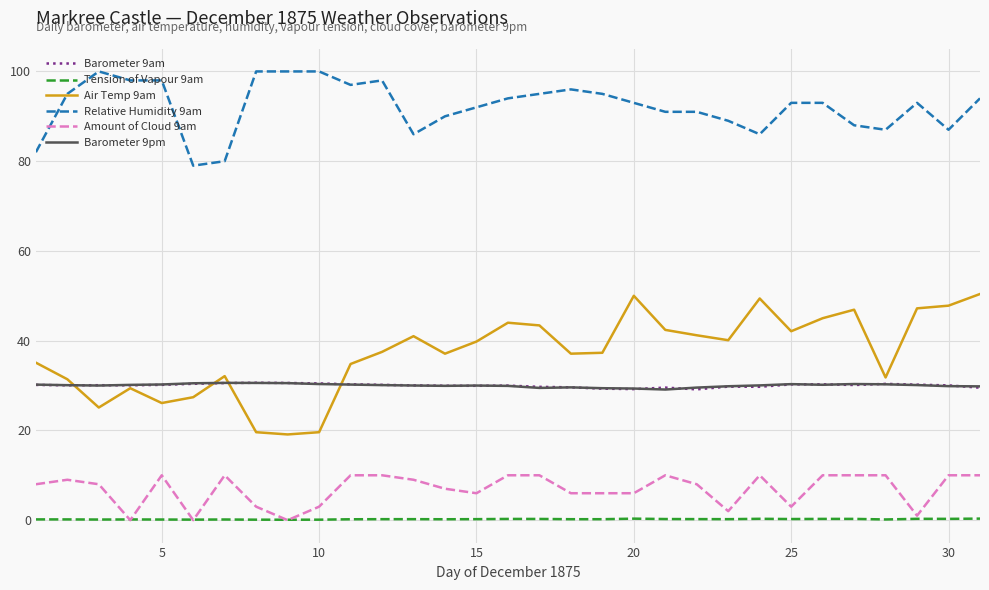

True or false: Air Temp 9am and Relative Humidity 9am cross at least once.

False